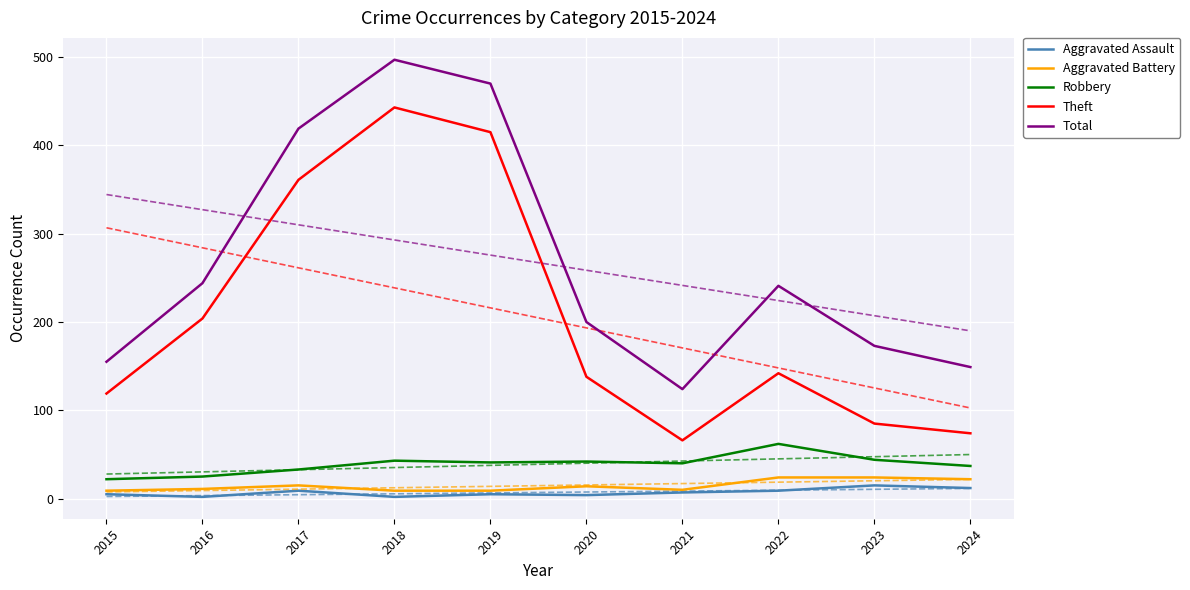

Where is the first local maximum for Robbery?

2018